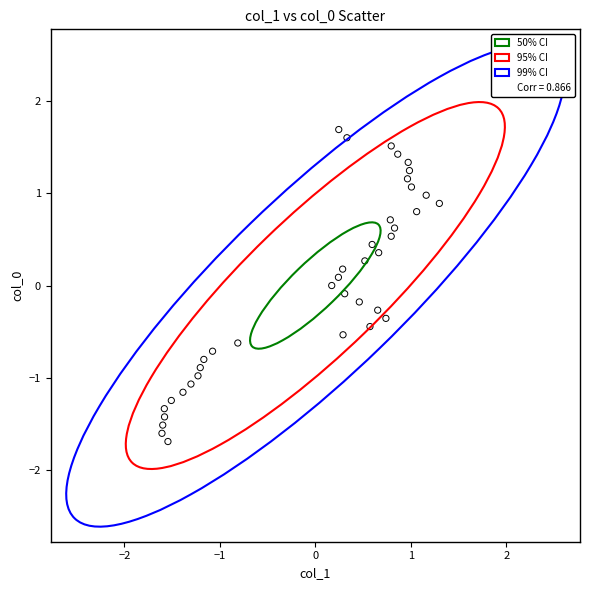

What is the range of X values (max minus min)?

2.9